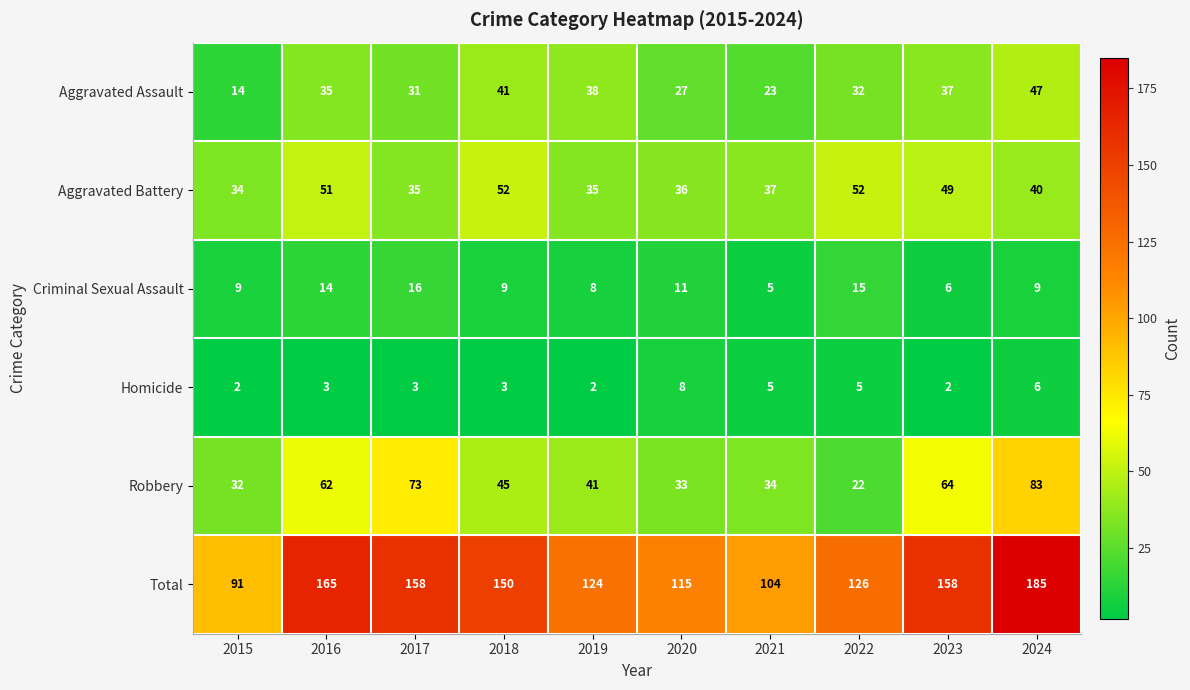

What is the sum of the Total values at 2018 and 2023?

308